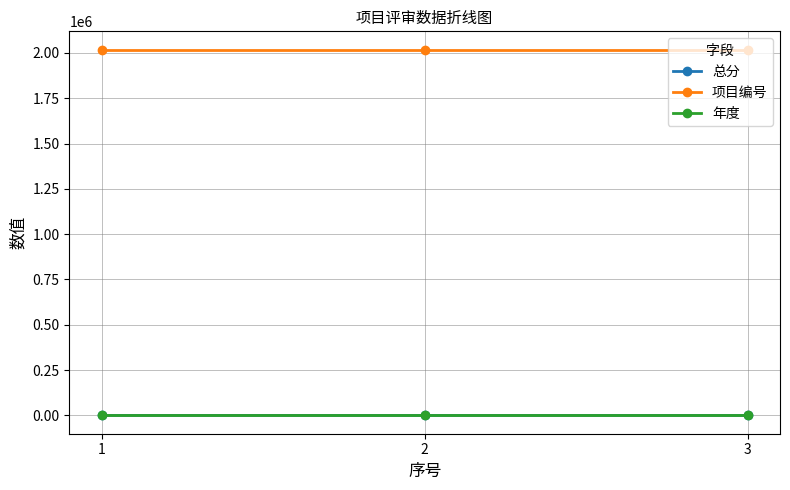

Is it true that 总分 equals 72 at 1?

True